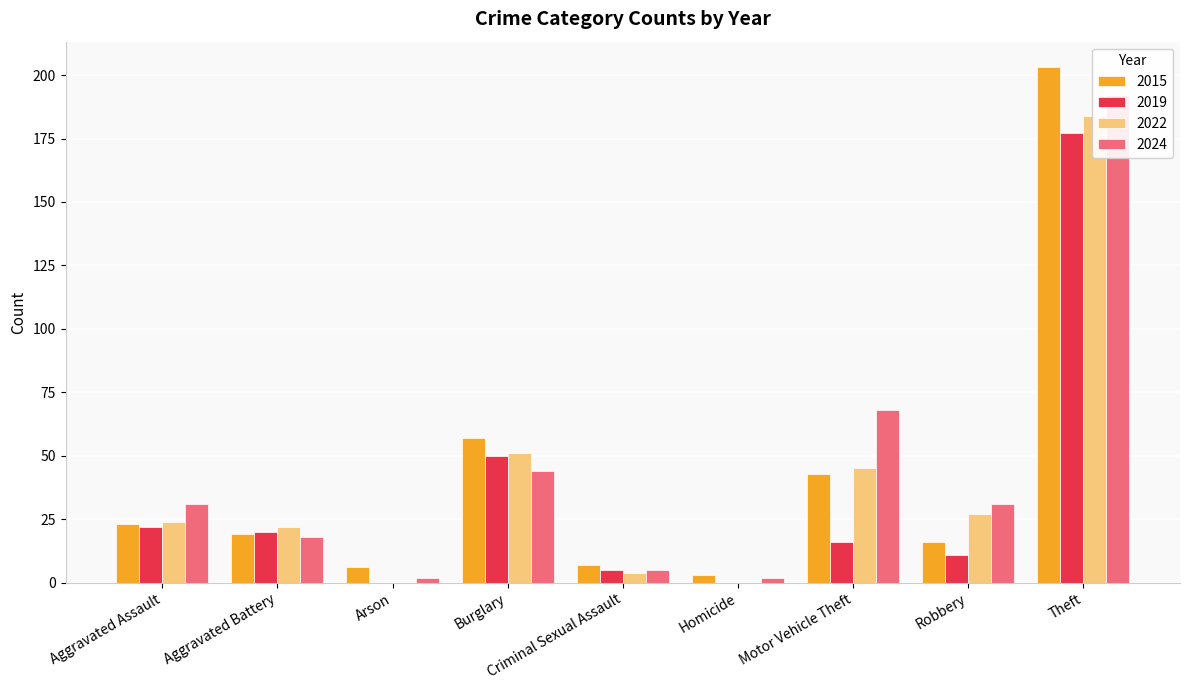

How many data points does each series have?

9